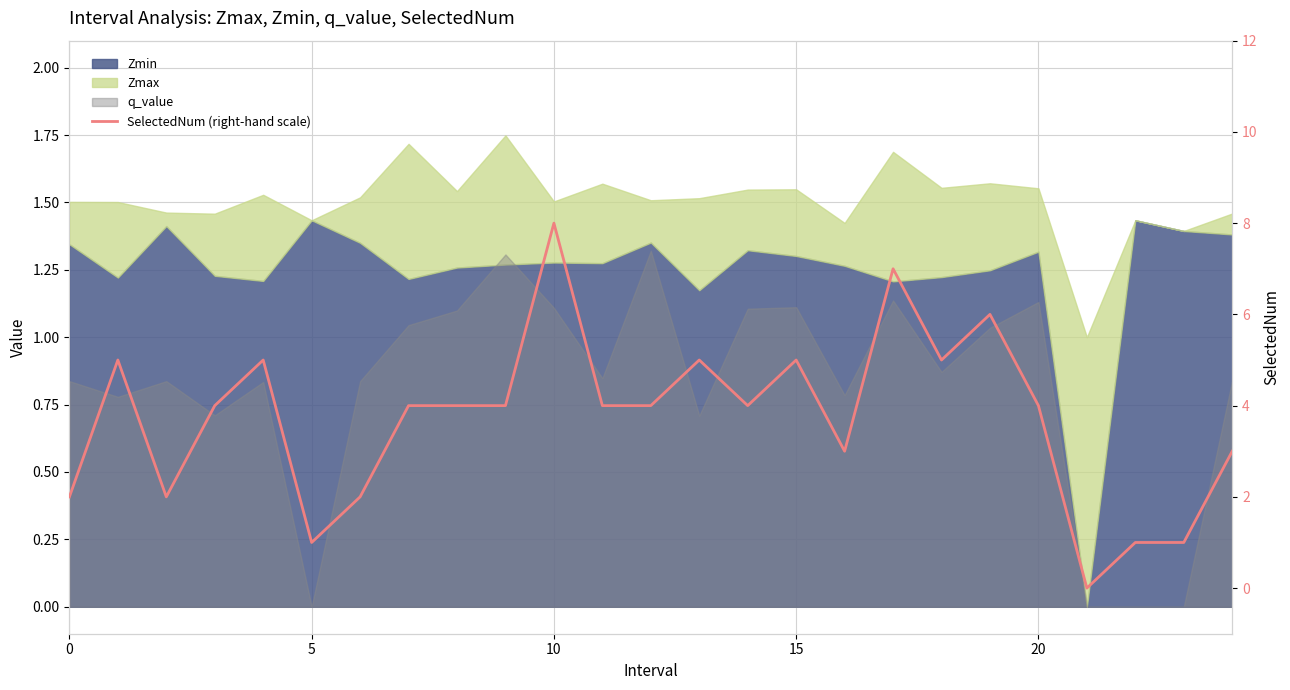

Read the value at 9.

4